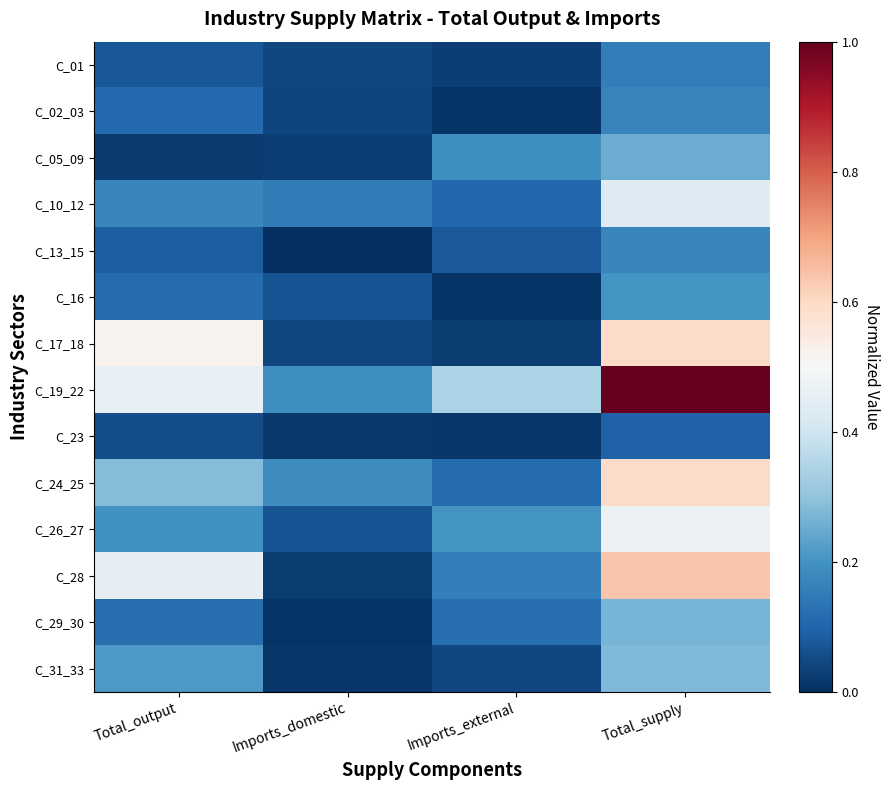

What is the difference between the highest and lowest values at Total_output?

0.5